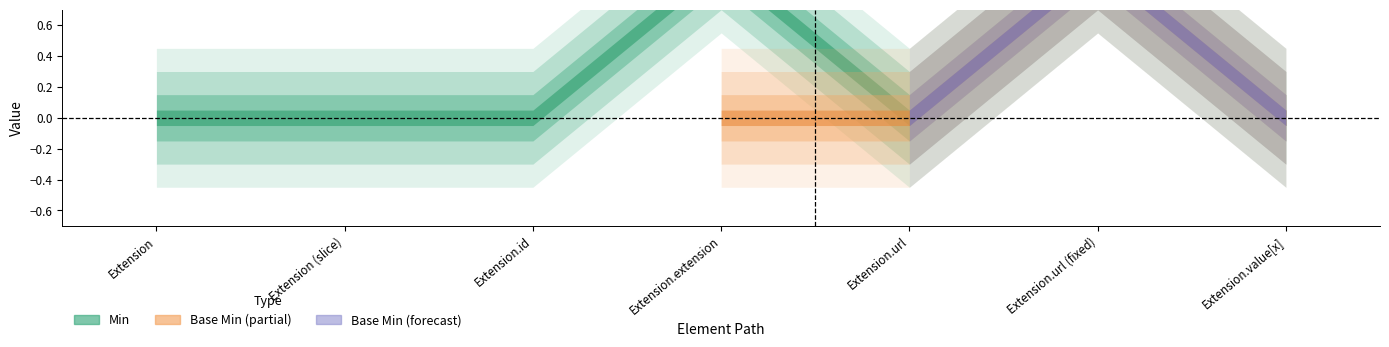

What is the total value across all series at Extension.extension?

1